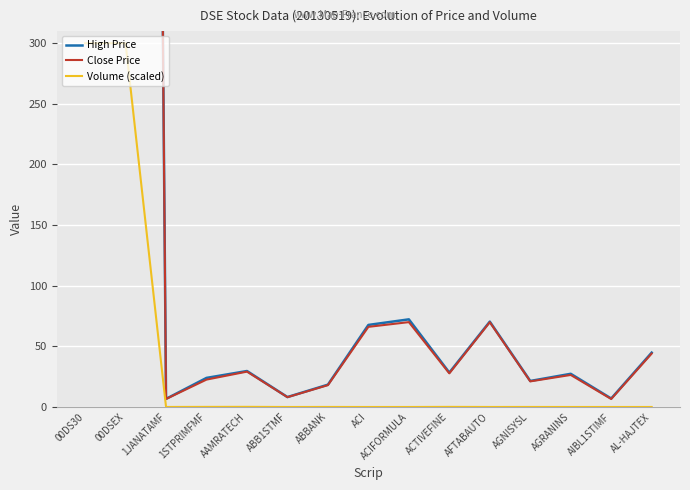

How many lines are shown in the chart?

3